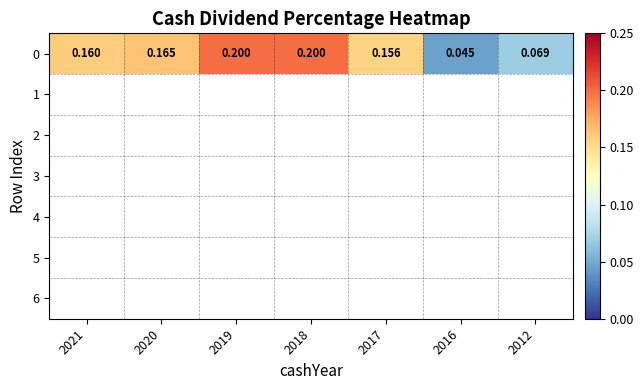

Which label corresponds to the largest value in the chart?

2019